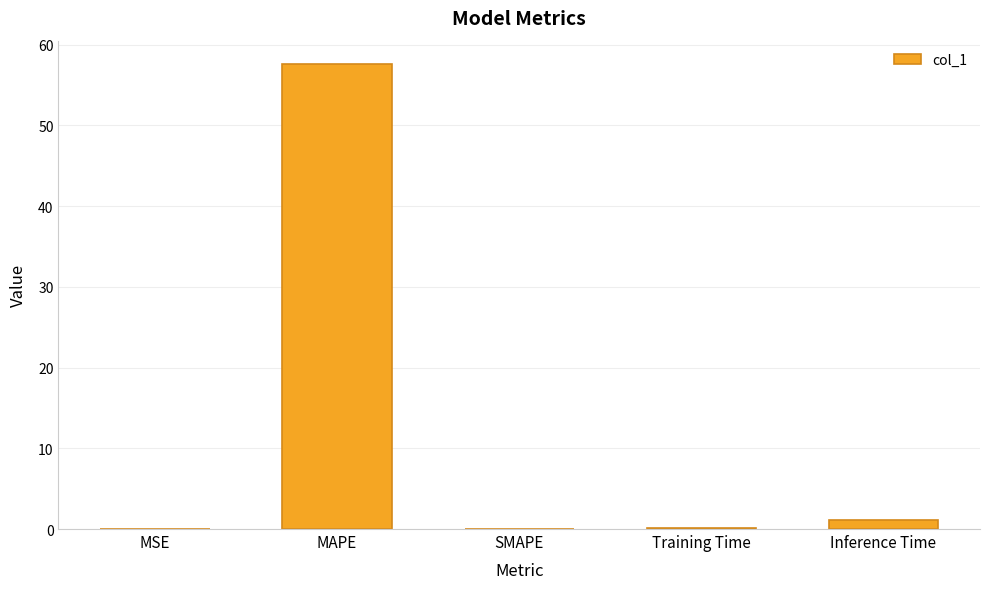

Which label corresponds to the largest value in the chart?

MAPE